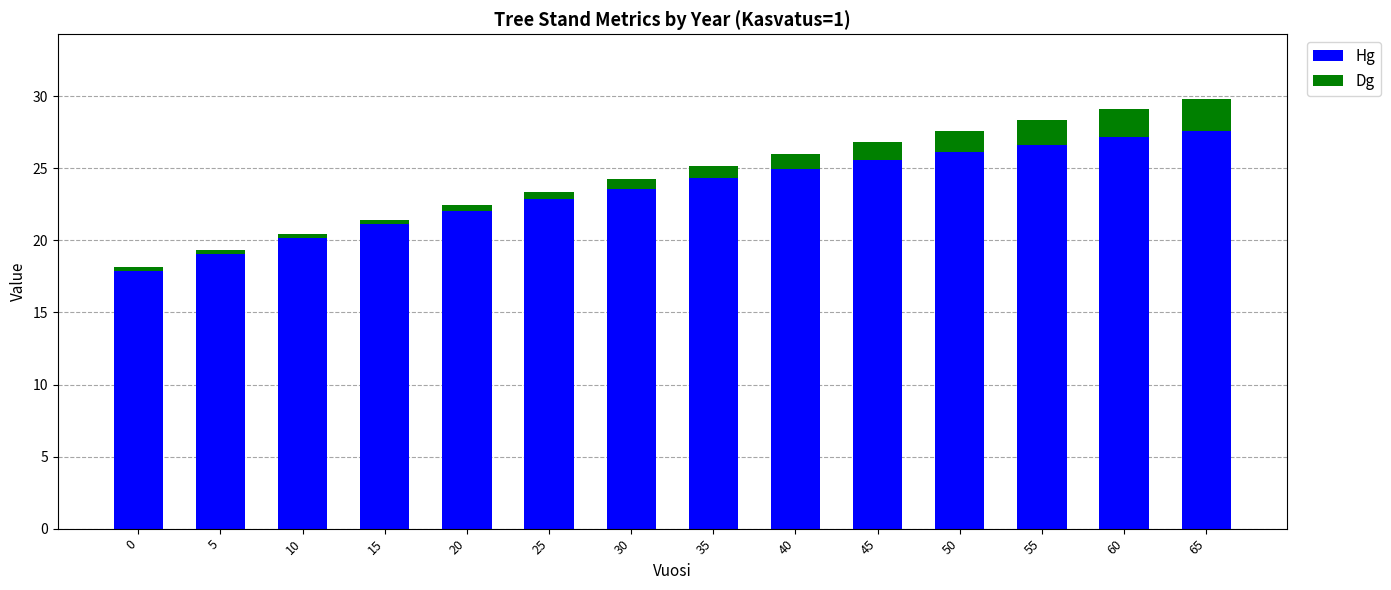

How many distinct data groups are displayed?

2